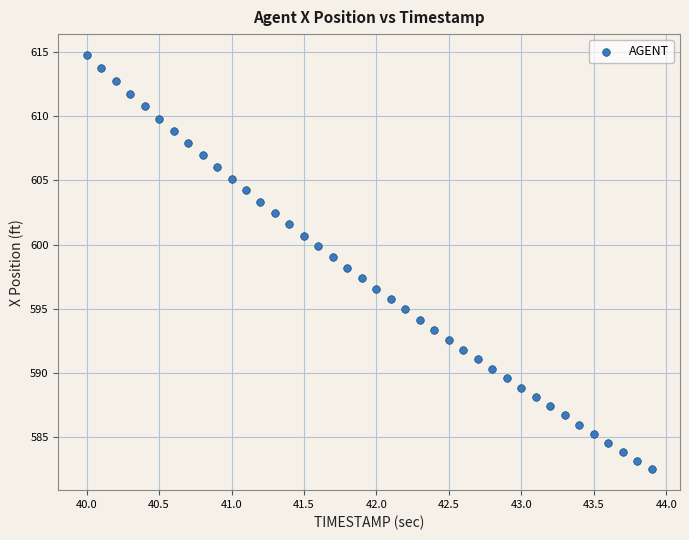

What is the range of X values (max minus min)?

3.9